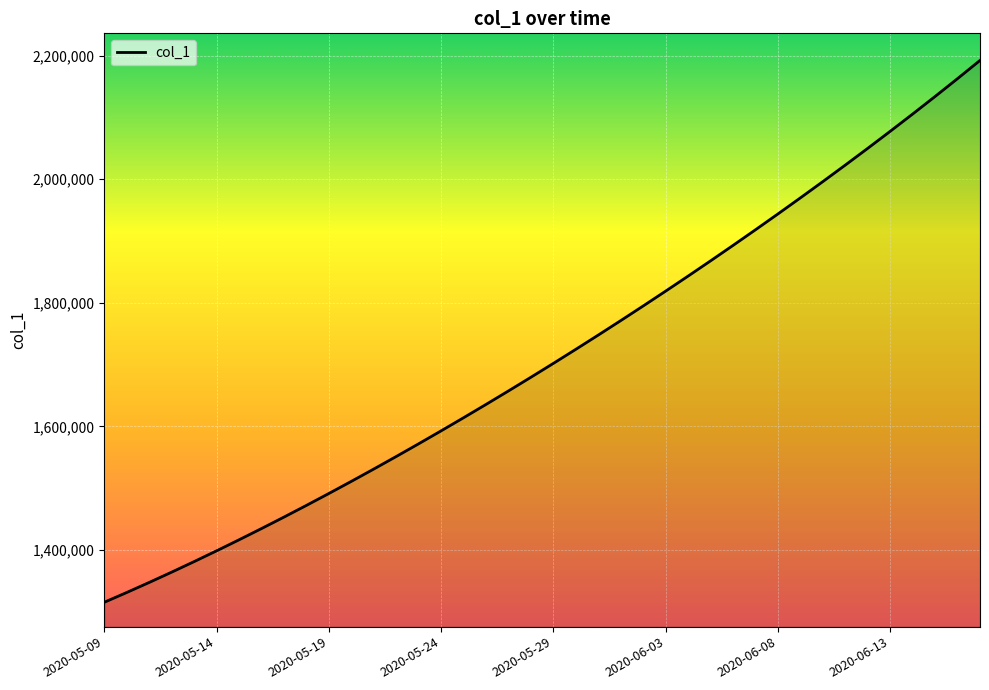

What is the difference between the maximum and minimum values?

877252.0